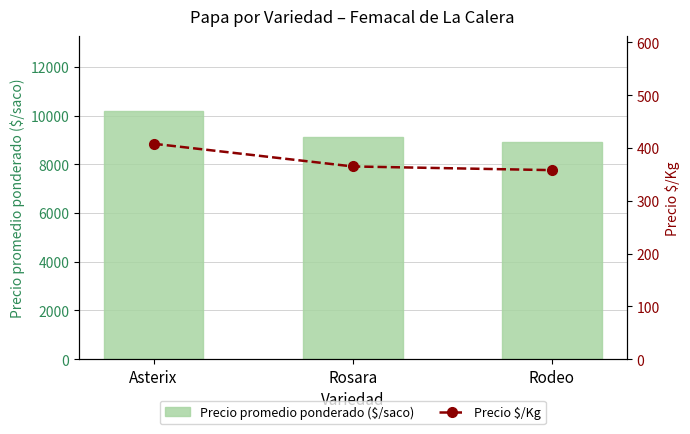

Which series has the widest spread of values?

Precio promedio ponderado ($/saco)